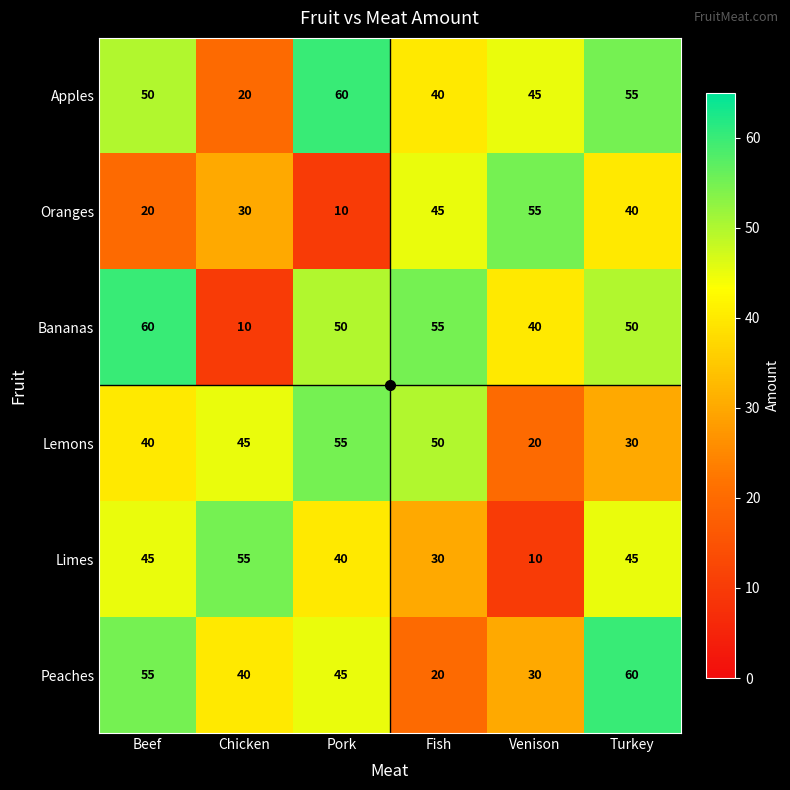

At which category is the sum across all series the highest?

Turkey